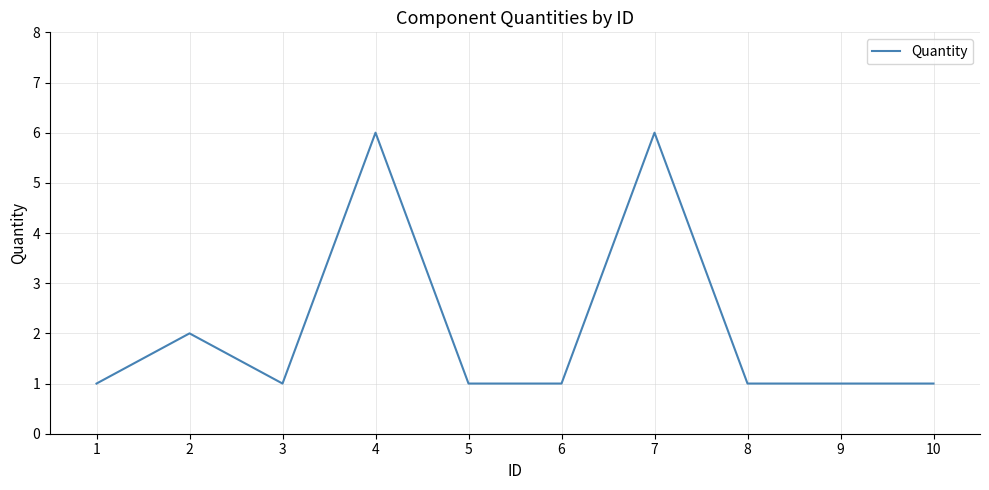

What is the smallest value displayed?

1